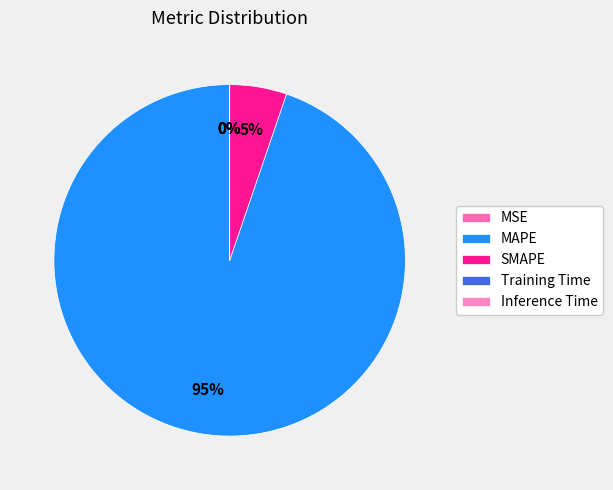

Combined, what portion of the pie is Inference Time and MAPE?

94.8%